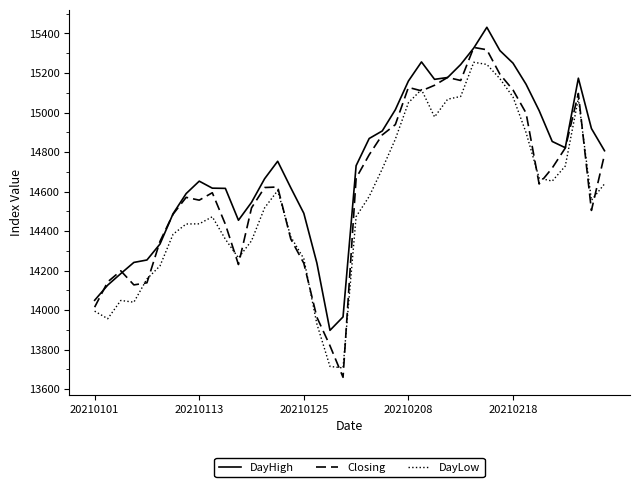

What is the maximum value for Closing?

15329.5